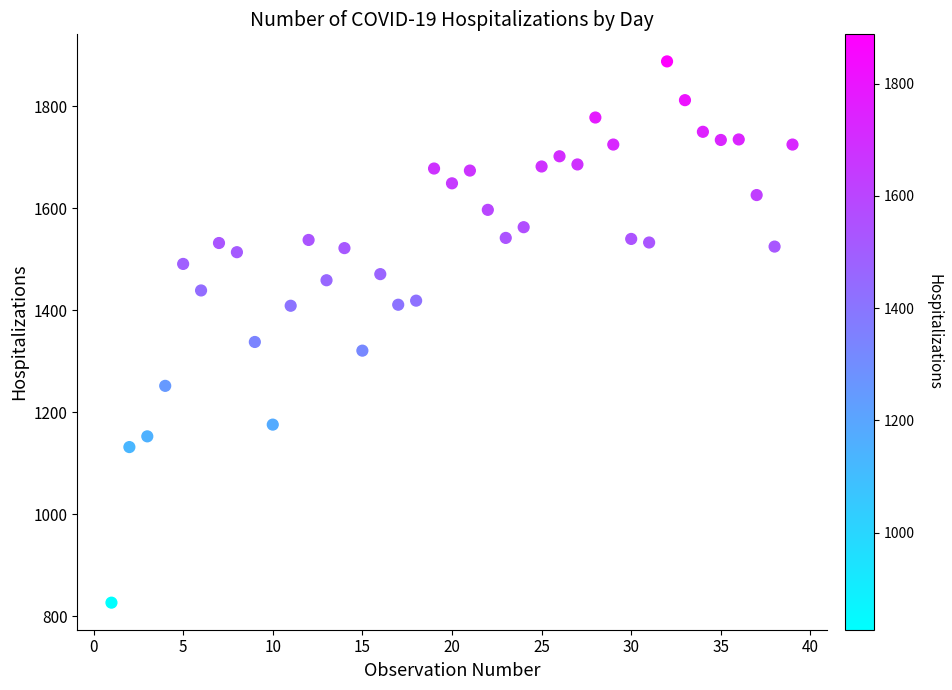

What Y value in the scatter plot is closest to 1357?

1338